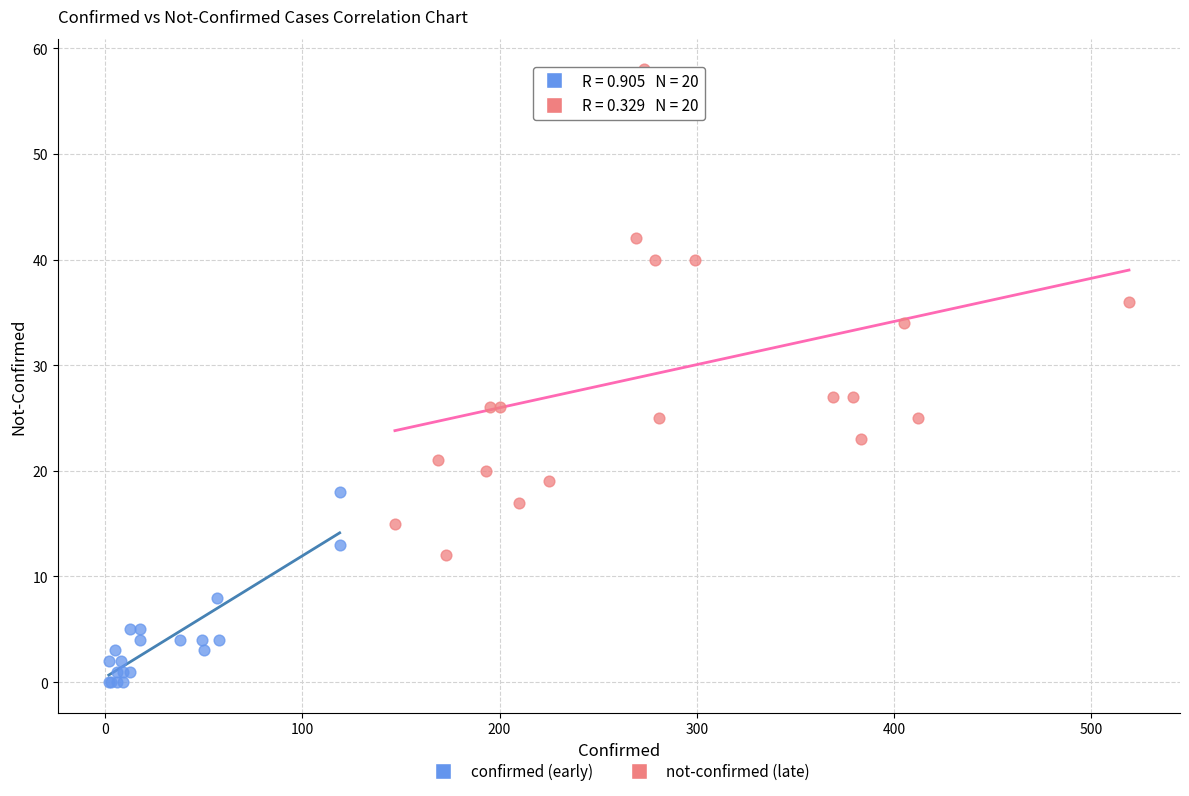

What are all the series names shown in the legend?

confirmed (early), not-confirmed (late)